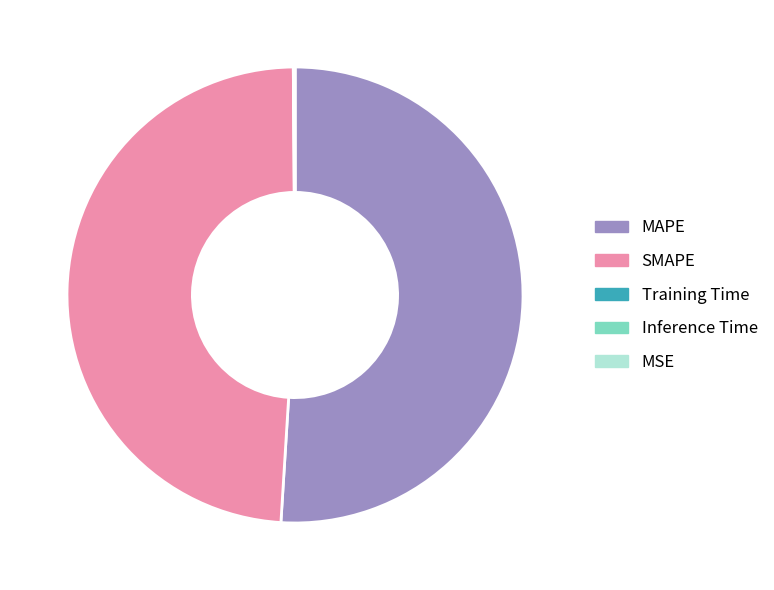

Do SMAPE and MAPE together represent more than half of the pie?

Yes